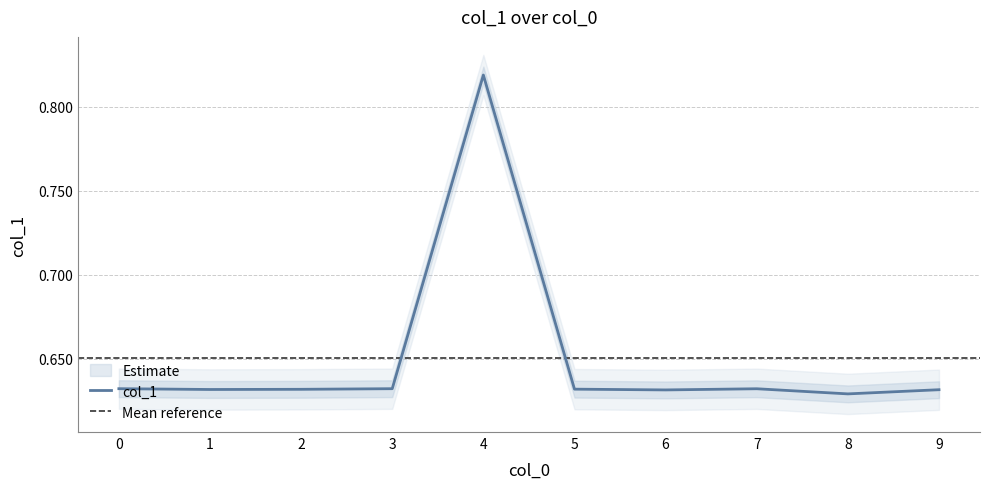

Is it true that the value at 3 is 0.6?

True